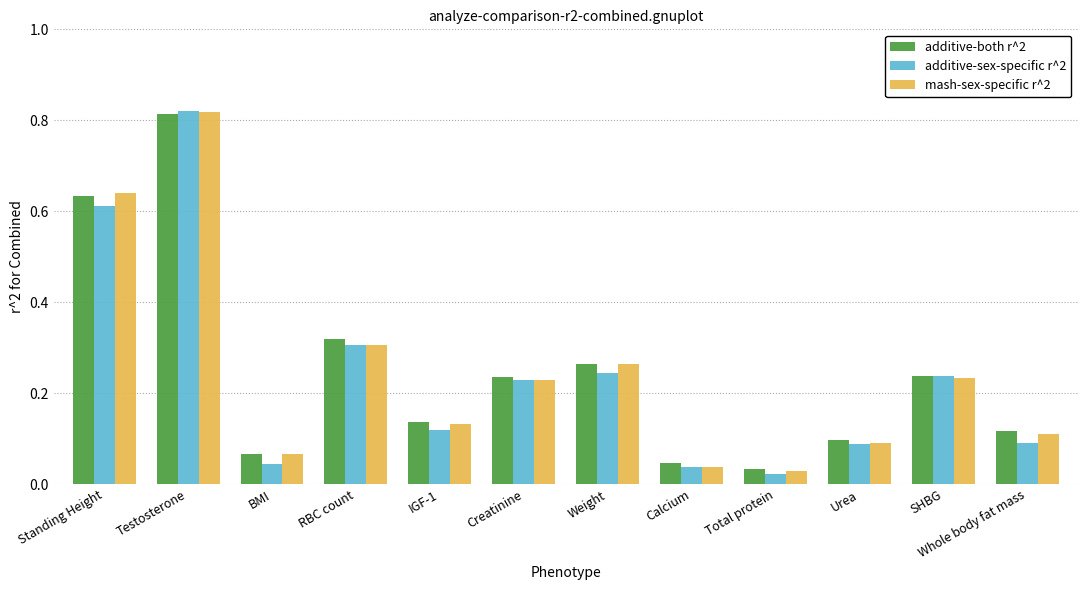

What is the sum of the additive-both r^2 values at Testosterone and Whole body fat mass?

0.9